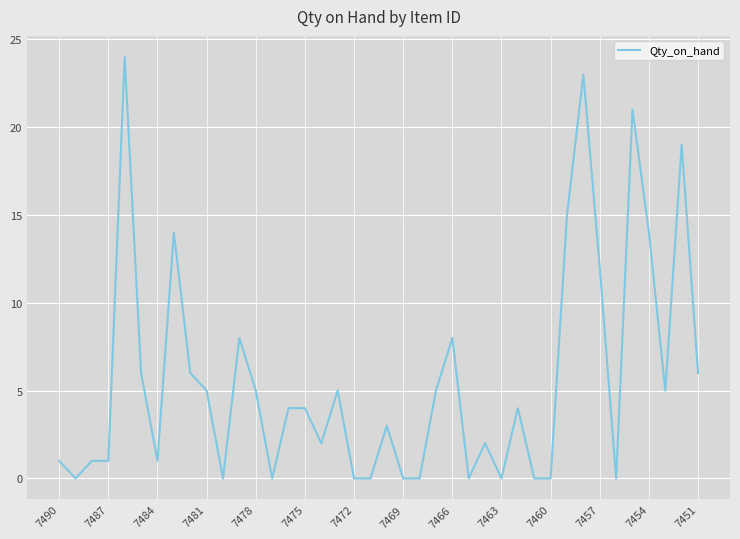

What is the difference between the maximum and minimum values?

24